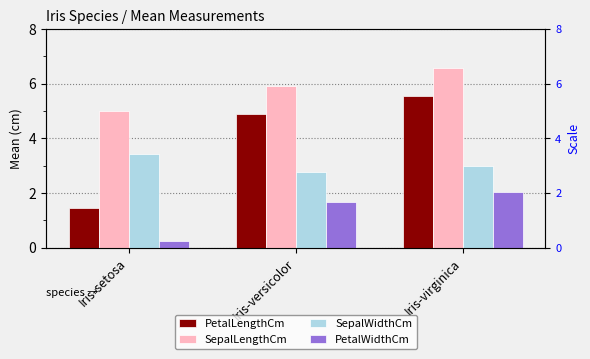

Which label corresponds to the smallest value in the chart?

Iris-setosa